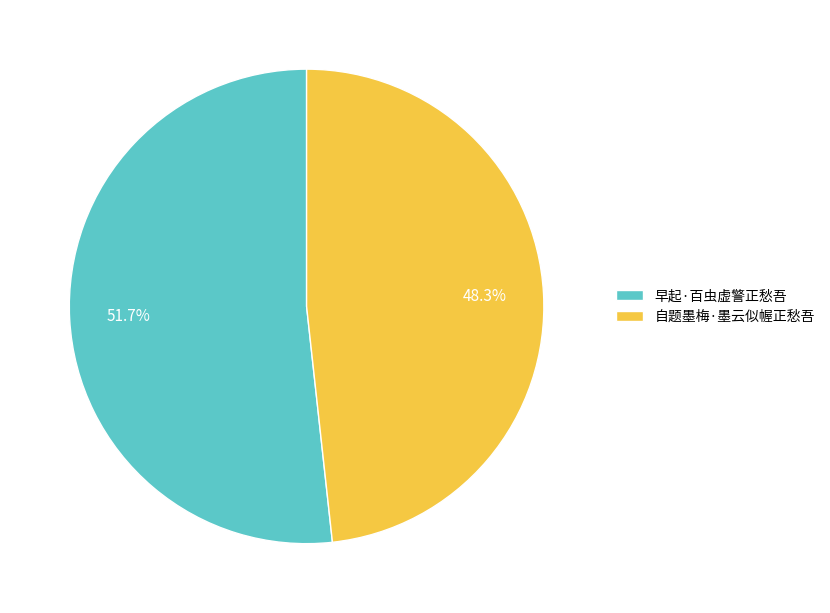

Does 早起·百虫虚警正愁吾 account for over 50% of the chart?

Yes